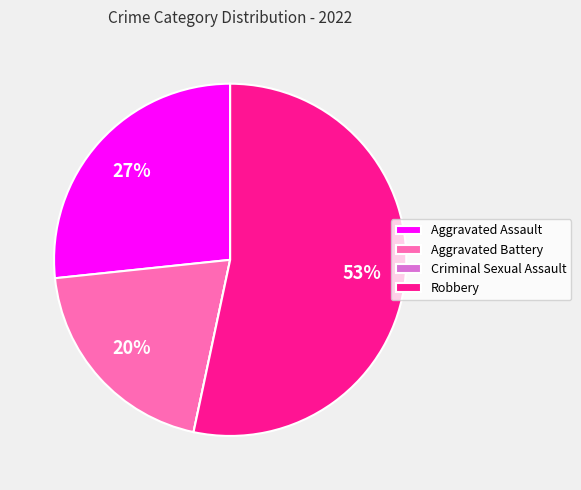

Which has a higher value, Aggravated Battery or Aggravated Assault?

Aggravated Assault